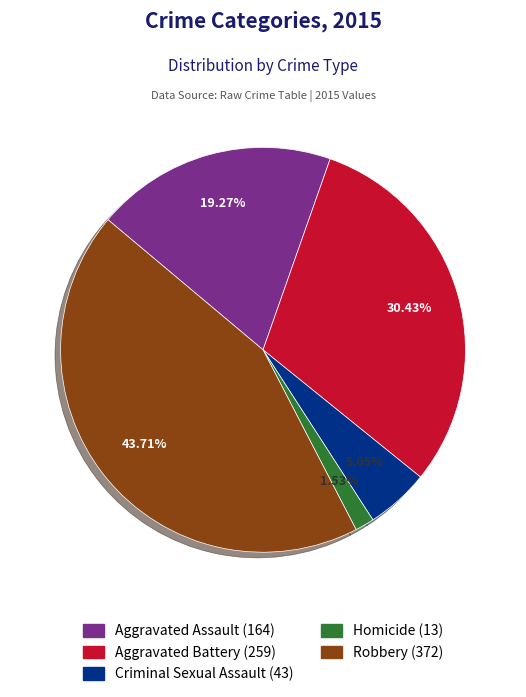

How many segments does this pie chart have?

5